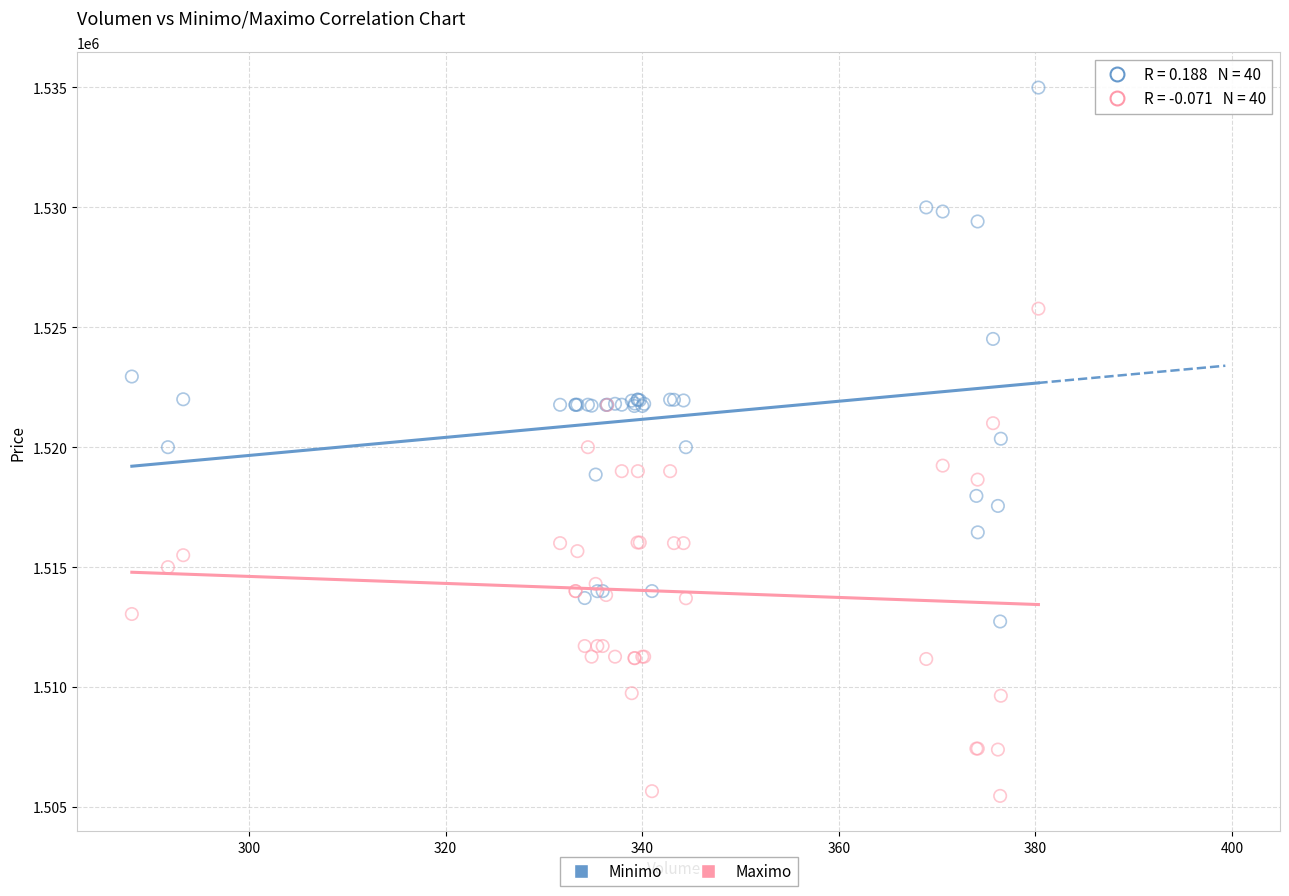

Which series reaches the minimum Y coordinate?

Maximo